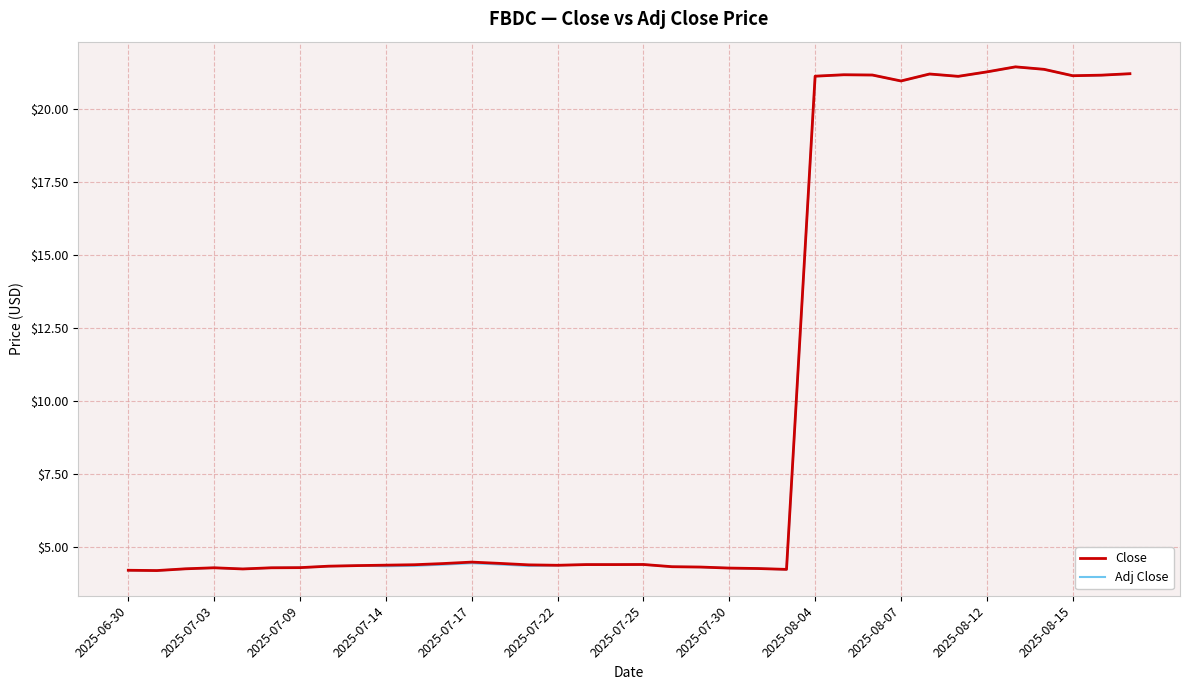

What is the average value of the Adj Close series?

9.9